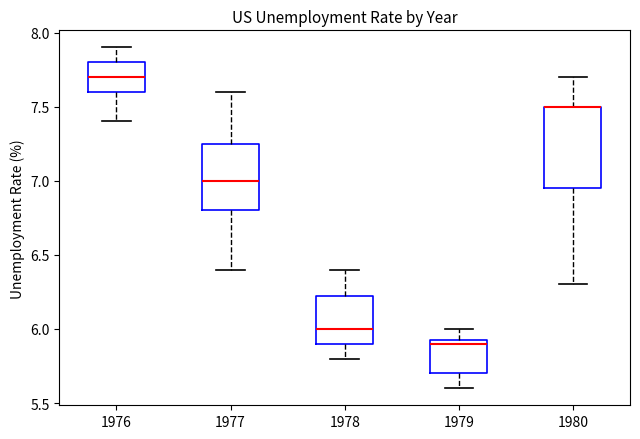

Reading left to right, transcribe this box plot: for each box, give where its median line is, the range the box spans, and where its two whiskers end, as read against the y-axis. The values are not printed on the chart, so give them approximately, as read against the axis.

1976: median 7.70, box 7.60 to 7.80, whiskers 7.40 to 7.90
1977: median 7.00, box 6.80 to 7.25, whiskers 6.40 to 7.60
1978: median 6.00, box 5.90 to 6.25, whiskers 5.80 to 6.40
1979: median 5.90, box 5.70 to 5.95, whiskers 5.60 to 6.00
1980: median 7.50 (drawn on the box's upper edge), box 6.95 to 7.50, whiskers 6.30 to 7.70